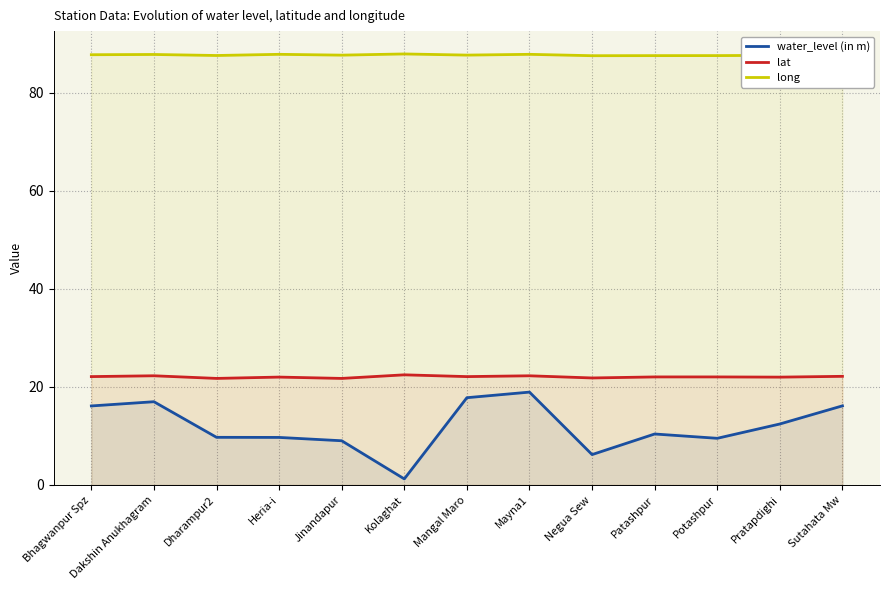

Which has a higher value, Dakshin Anukhagram or Dharampur2?

Dakshin Anukhagram